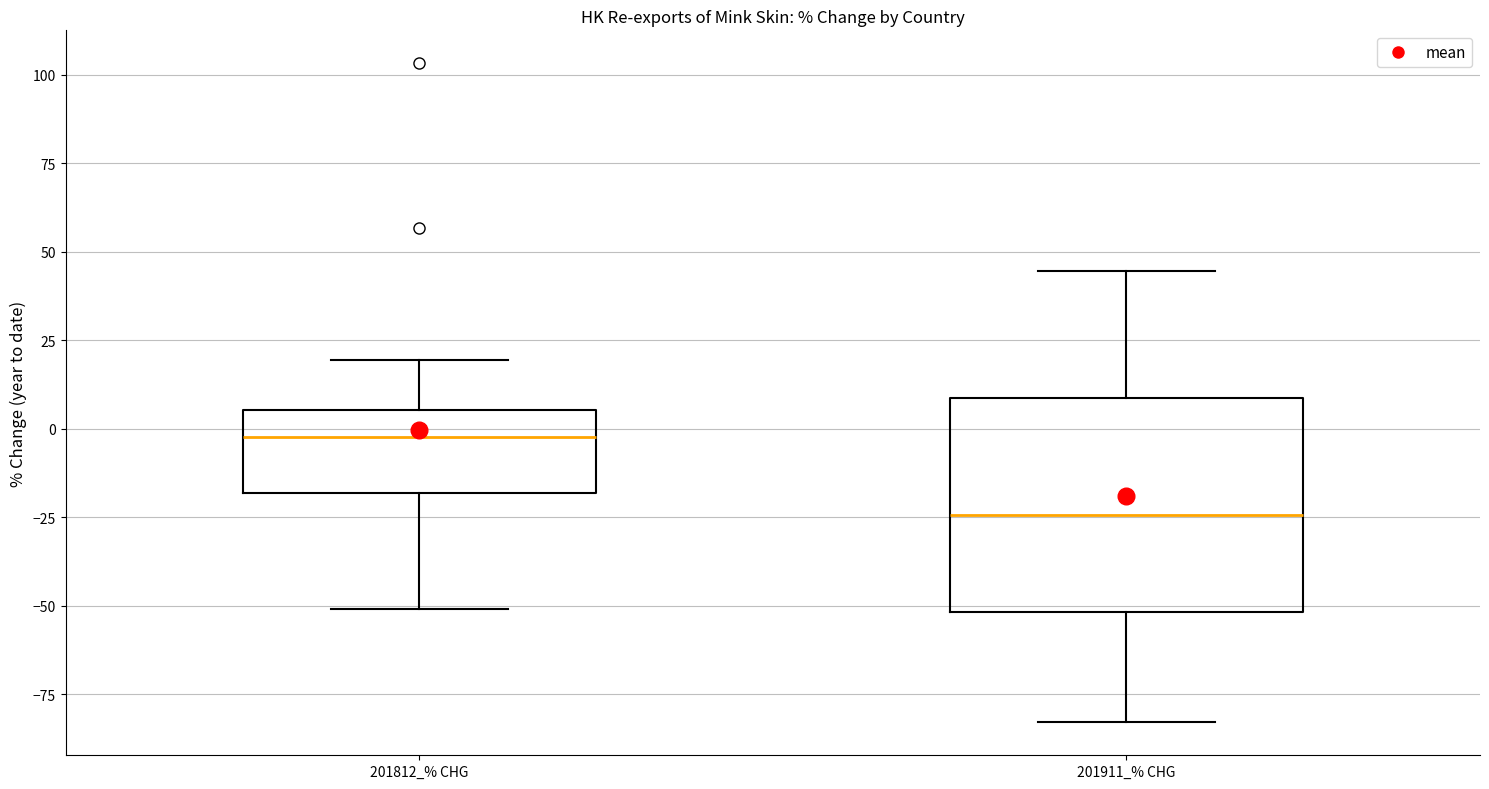

Comparing the boxes themselves (not the whiskers), which one is the tallest?

201911_% CHG